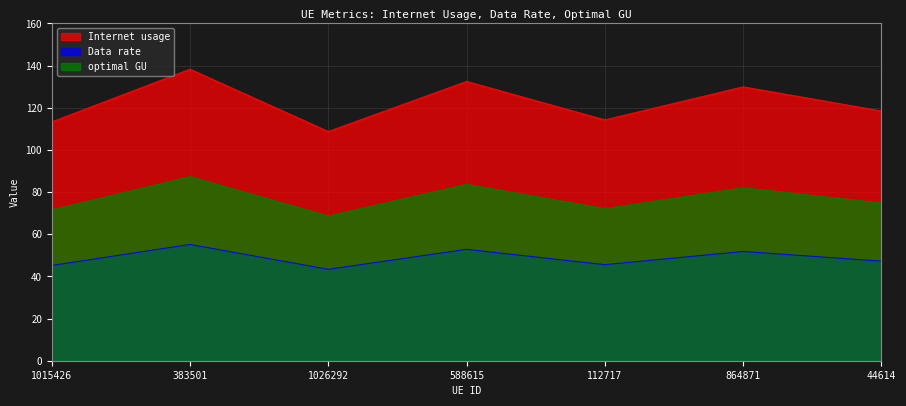

At which label is Data rate closest to 49?

44614